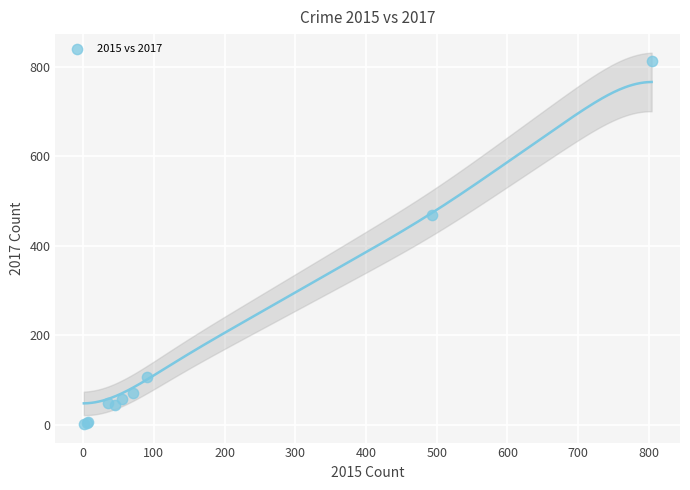

What Y value in the scatter plot is closest to 407?

470